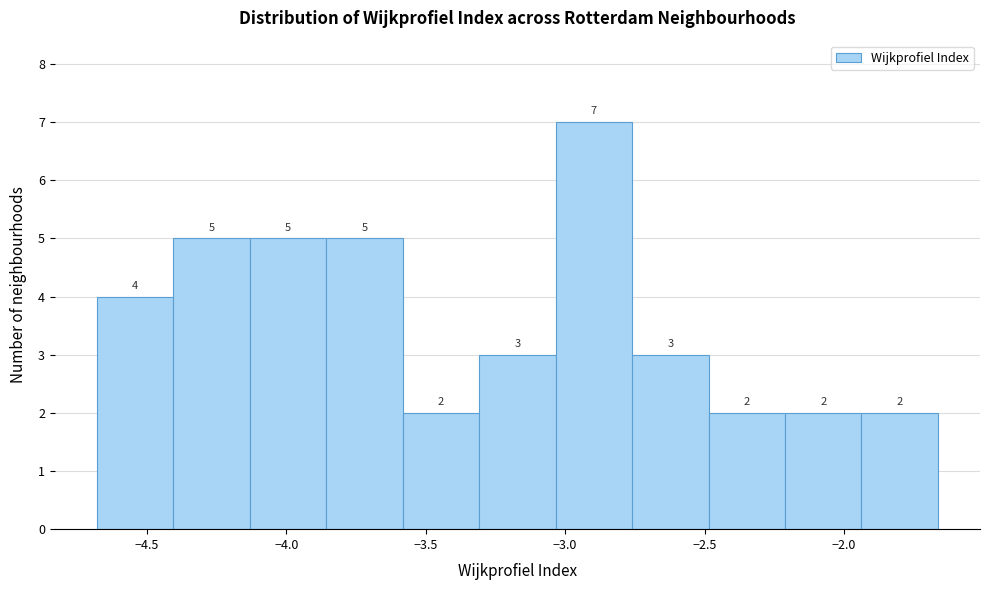

Reading left to right, list every bar in this chart as the range it spans on the x-axis followed by its height. The bar edges are not printed on the chart, so give them approximately, as read against the axis.

-4.70 to -4.40: 4
-4.40 to -4.15: 5
-4.15 to -3.85: 5
-3.85 to -3.60: 5
-3.60 to -3.30: 2
-3.30 to -3.05: 3
-3.05 to -2.75: 7
-2.75 to -2.50: 3
-2.50 to -2.20: 2
-2.20 to -1.95: 2
-1.95 to -1.65: 2